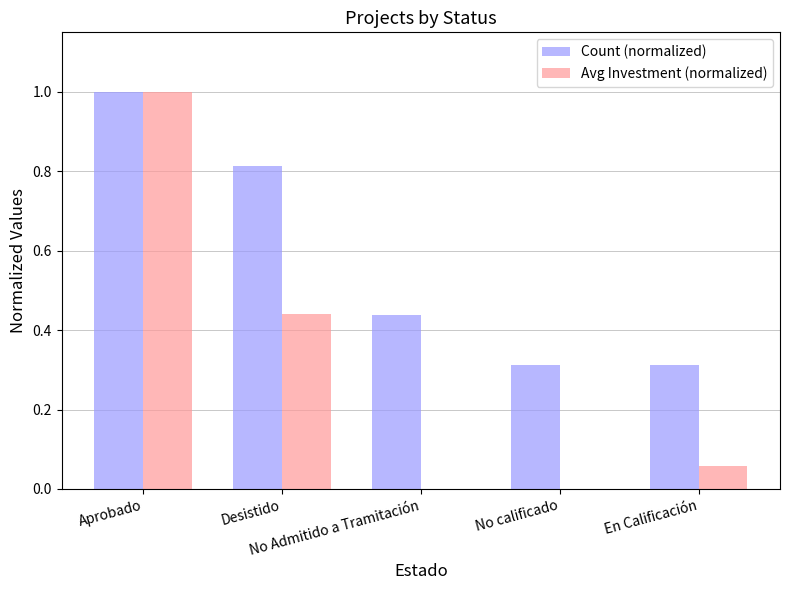

What is the sum of all Avg Investment (normalized) values?

1.5